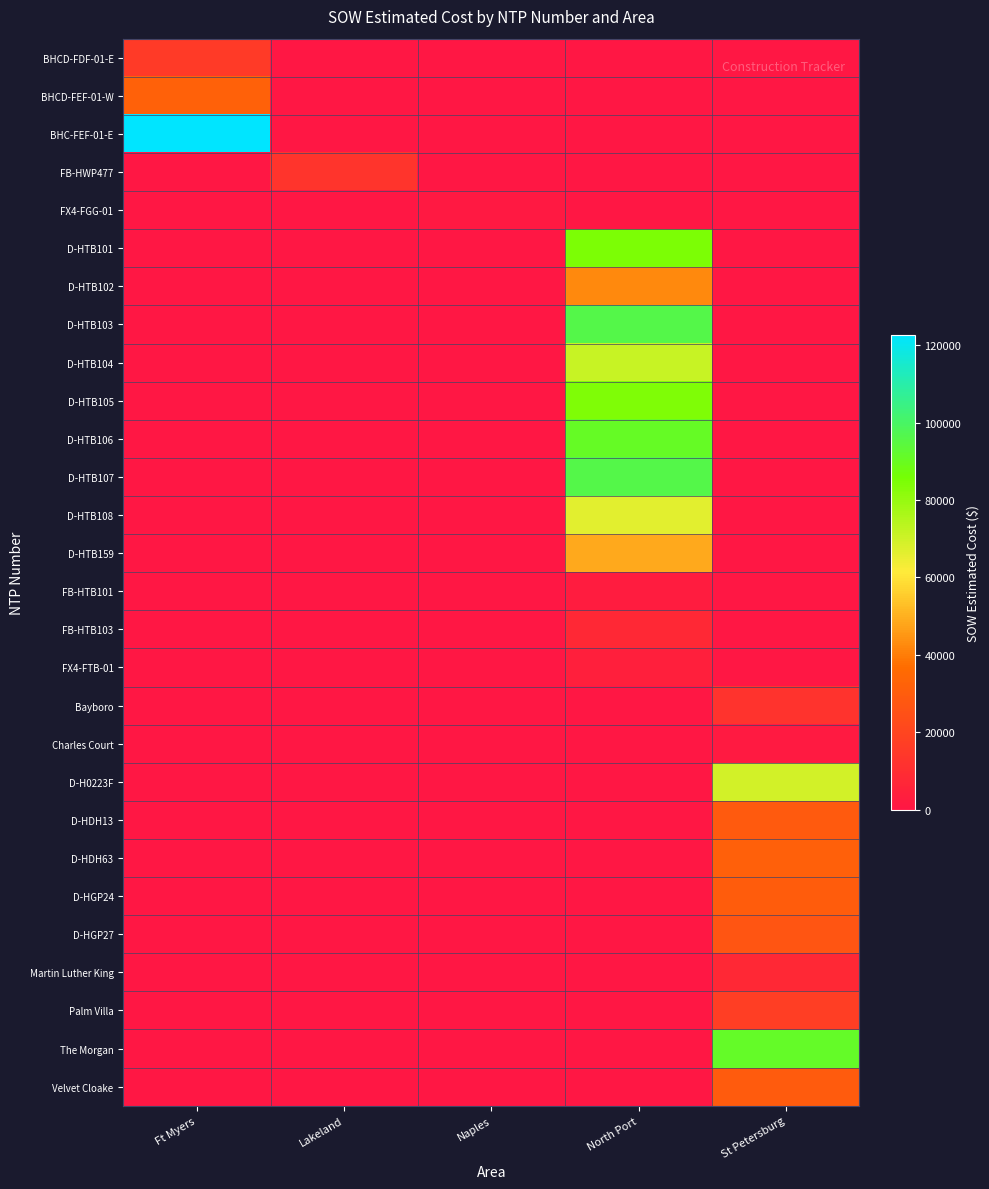

Rank the series by their maximum value, from highest to lowest.

BHC-FEF-01-E, D-HTB107, D-HTB103, The Morgan, D-HTB106, D-HTB101, D-HTB105, D-HTB104, D-H0223F, D-HTB108, D-HTB159, D-HTB102, BHCD-FEF-01-W, D-HDH63, D-HGP24, Velvet Cloake, D-HDH13, D-HGP27, Palm Villa, BHCD-FDF-01-E, FB-HWP477, Bayboro, Martin Luther King, FB-HTB103, FX4-FTB-01, FB-HTB101, Charles Court, FX4-FGG-01